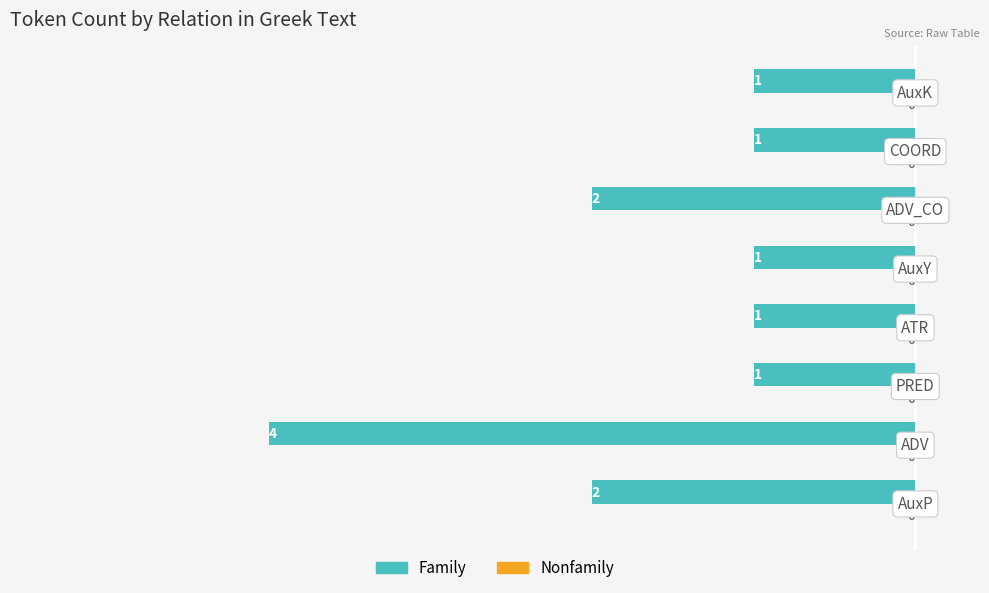

True or false: the data shows 2 at ADV_CO.

True